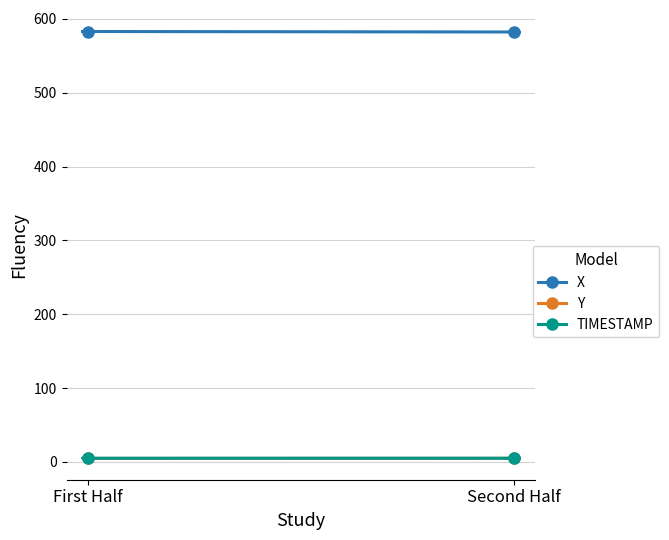

What are all the series names shown in the legend?

X, Y, TIMESTAMP